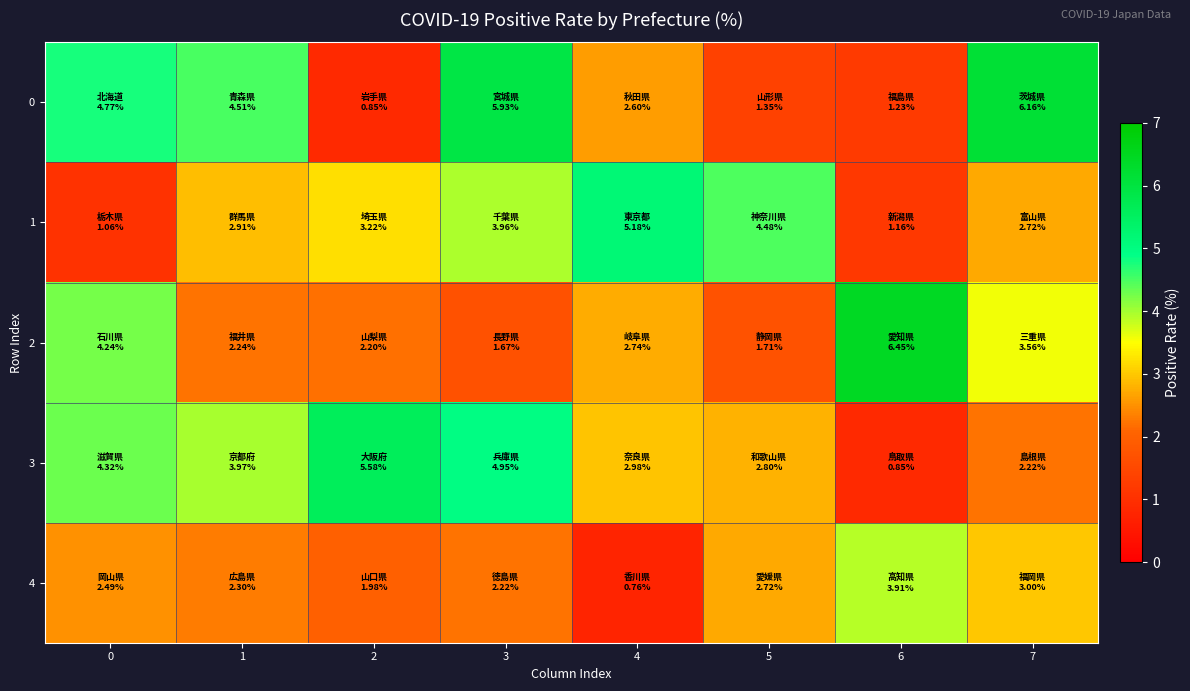

Reading right to left, what are all the values shown in this chart?

0: 7=6.2	6=1.2	5=1.4	4=2.6	3=5.9	2=0.8	1=4.5	0=4.8
1: 7=2.7	6=1.2	5=4.5	4=5.2	3=4.0	2=3.2	1=2.9	0=1.1
2: 7=3.6	6=6.5	5=1.7	4=2.7	3=1.7	2=2.2	1=2.2	0=4.2
3: 7=2.2	6=0.8	5=2.8	4=3.0	3=5.0	2=5.6	1=4.0	0=4.3
4: 7=3.0	6=3.9	5=2.7	4=0.8	3=2.2	2=2.0	1=2.3	0=2.5